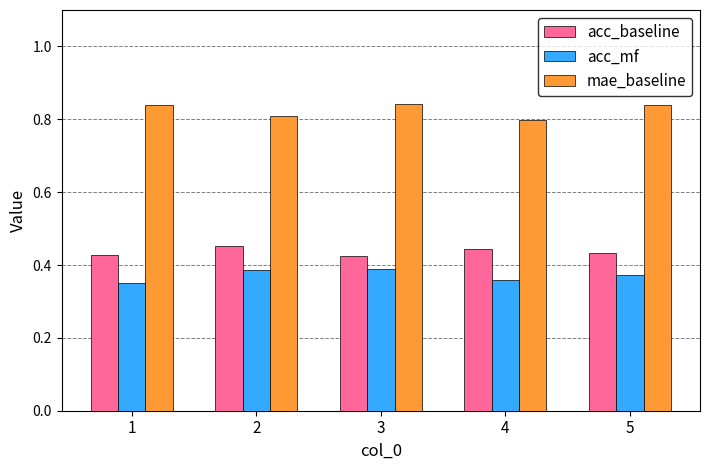

List the series in order of their peak value, highest first.

mae_baseline, acc_baseline, acc_mf